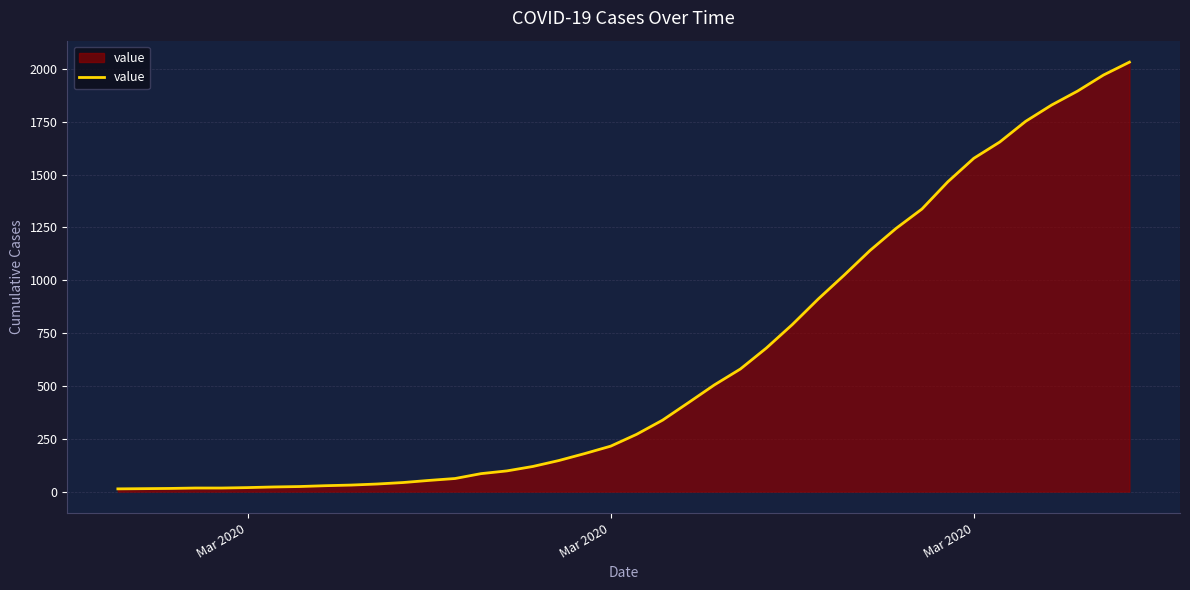

What is the greatest value displayed?

2032